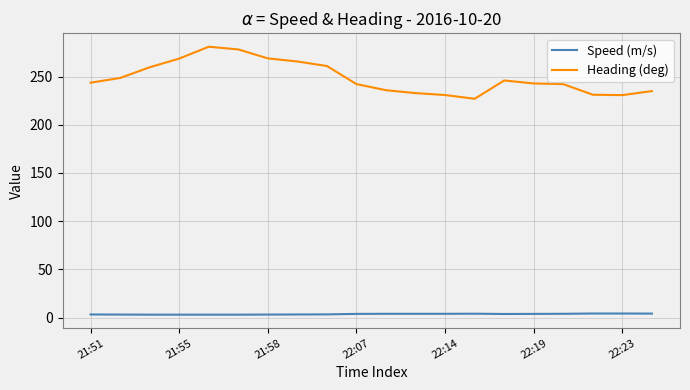

Which series has the widest spread of values?

Heading (deg)